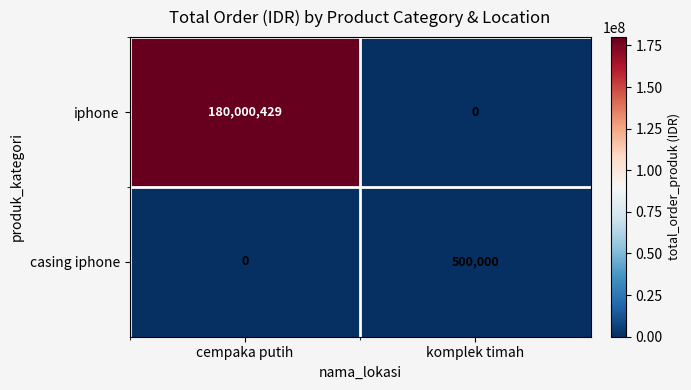

Which series has the largest range (max minus min)?

iphone